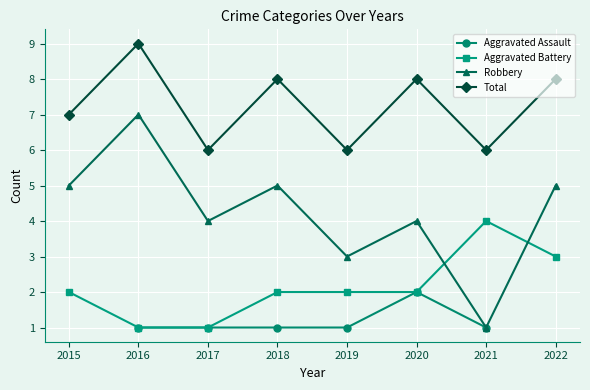

True or false: Aggravated Assault and Robbery cross at least once.

False